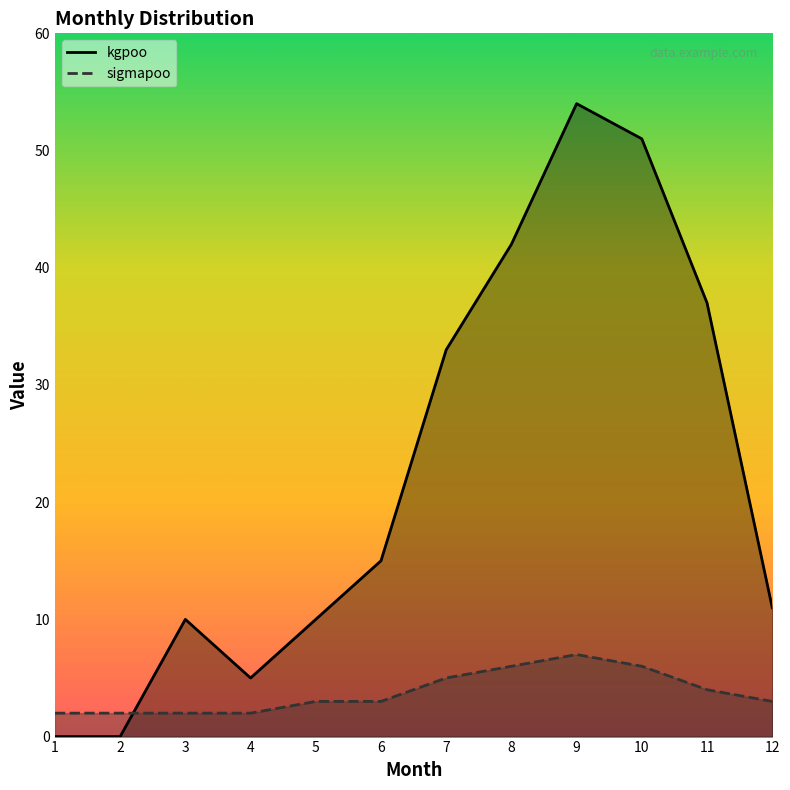

Which category has the lowest value in the kgpoo series?

1